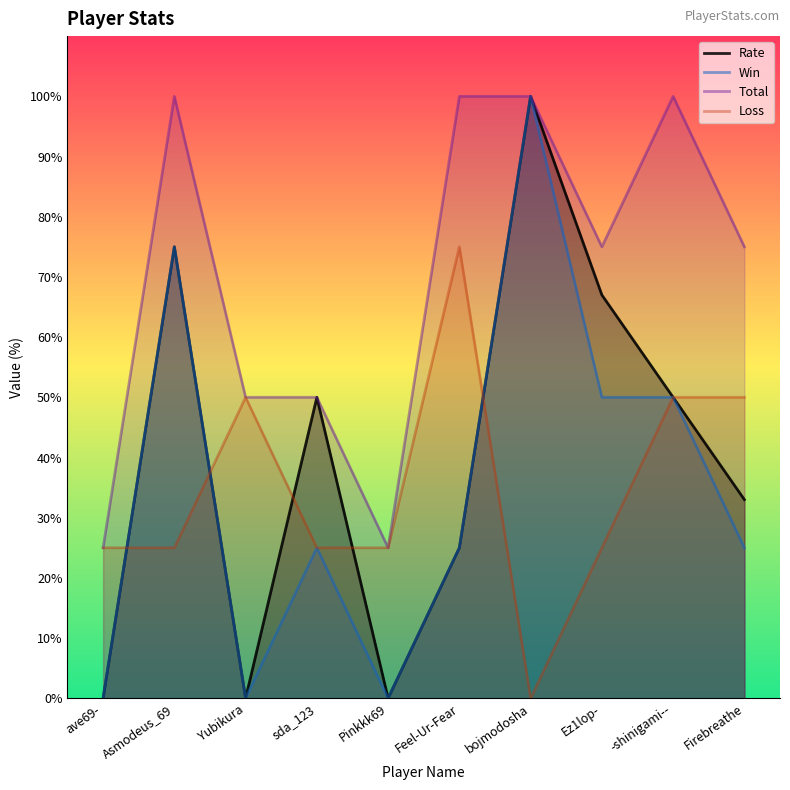

The Loss series shows 50 at Firebreathe. True or false?

True